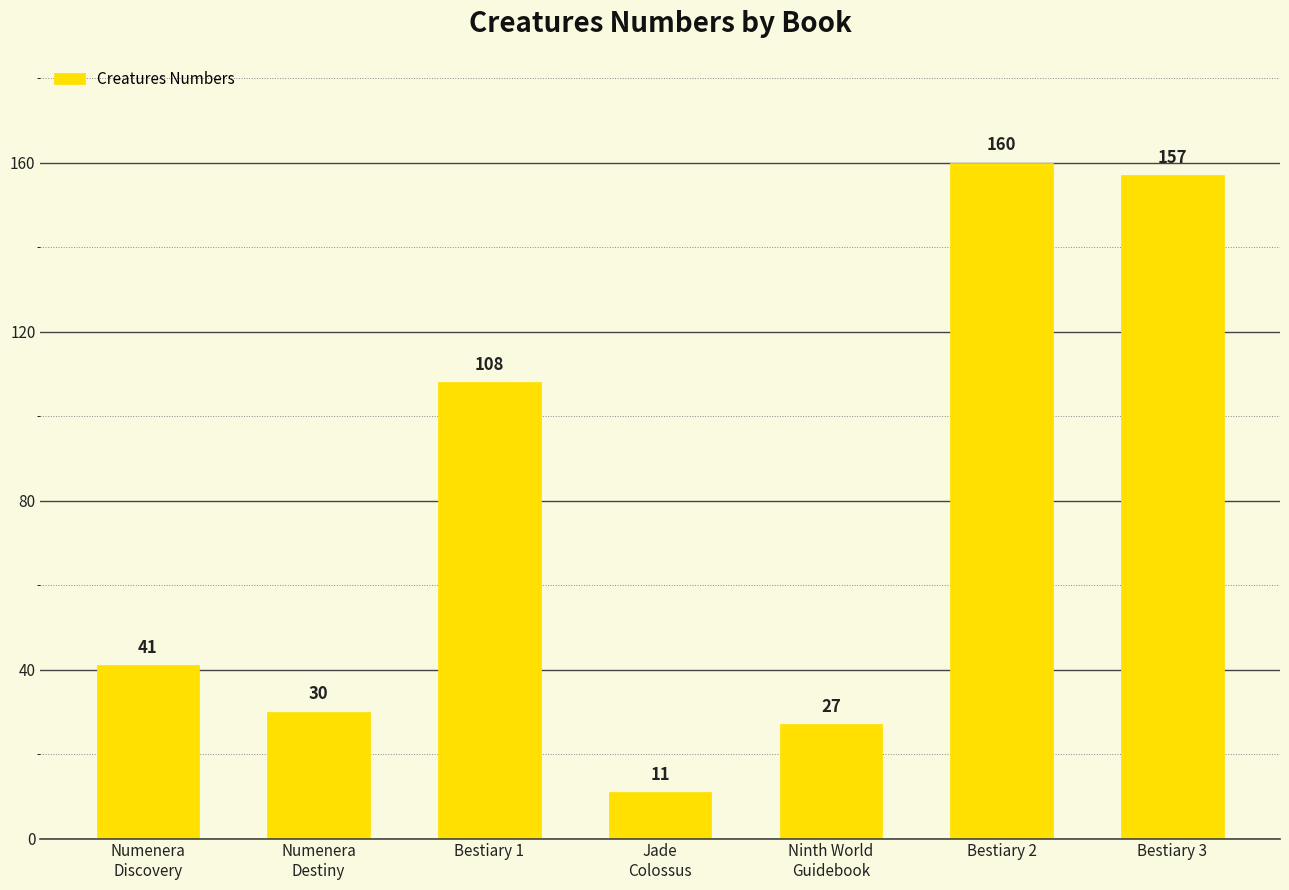

Does the chart contain stacked bars?

No